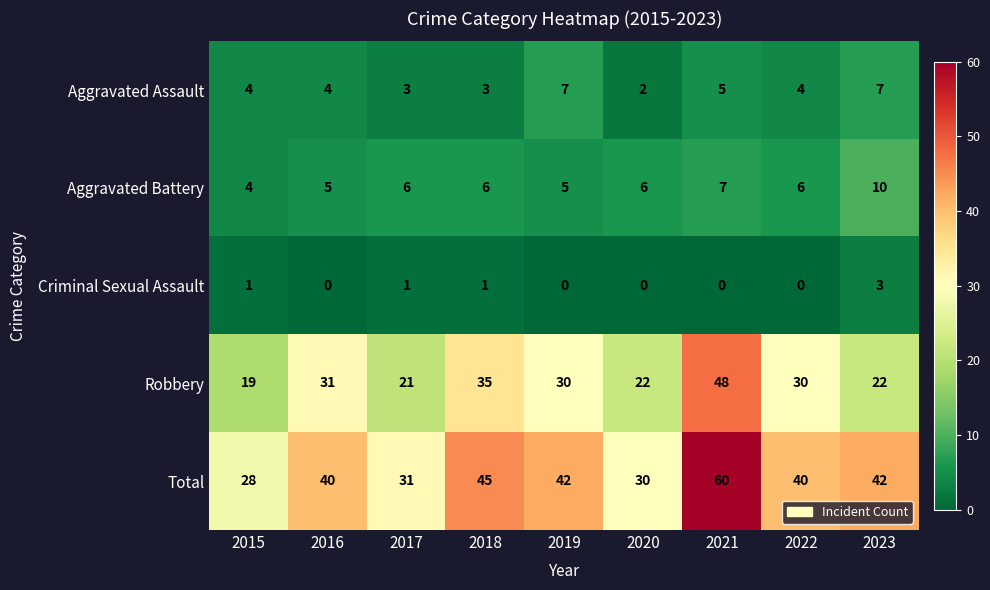

Where is Aggravated Battery nearest to the value 7?

2021